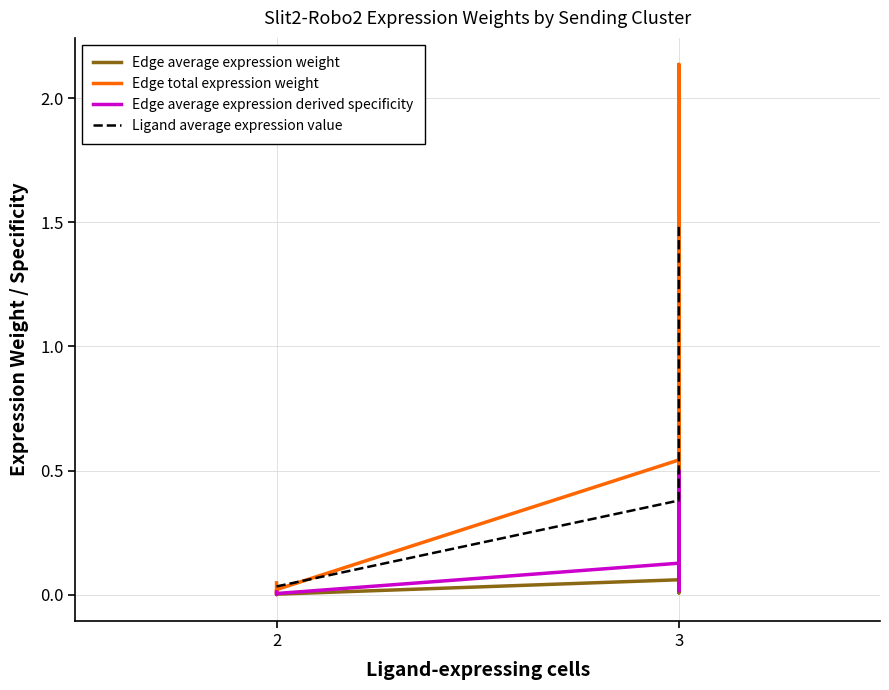

Where is the first local maximum for Edge average expression weight?

3